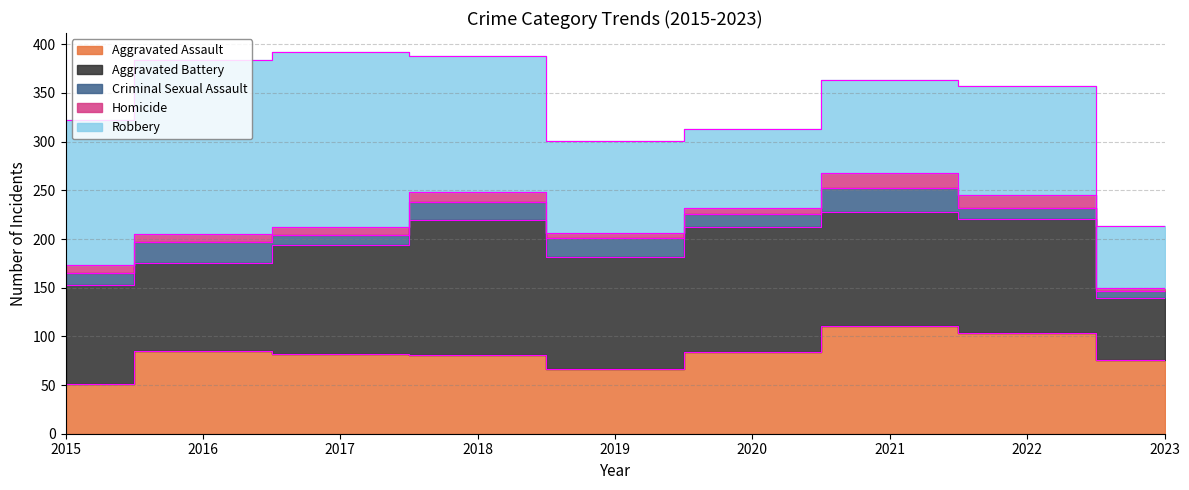

How many data points in Homicide are above 8?

3